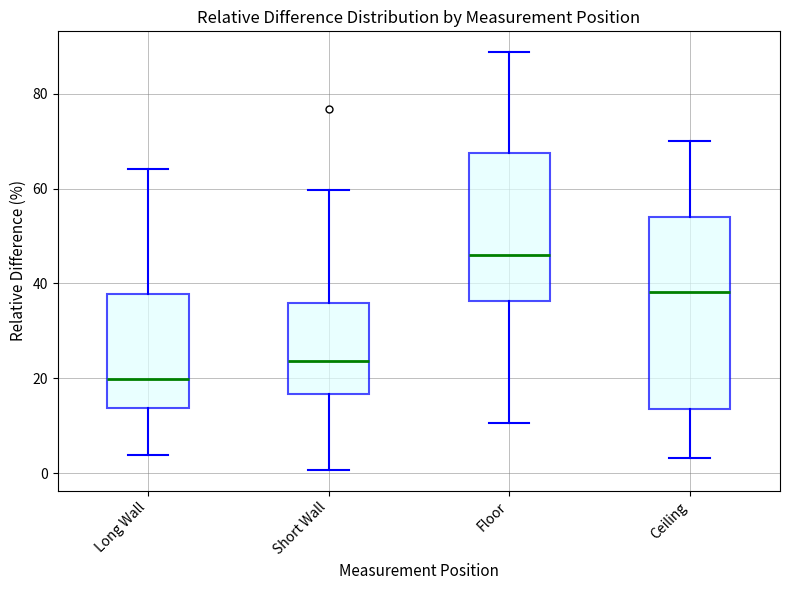

Reading left to right, transcribe this box plot: for each box, give where its median line is, the range the box spans, and where its two whiskers end, as read against the y-axis. The values are not printed on the chart, so give them approximately, as read against the axis.

Long Wall: median 20, box 14 to 38, whiskers 4 to 64
Short Wall: median 24, box 16 to 36, whiskers 0 to 60
Floor: median 46, box 36 to 68, whiskers 10 to 88
Ceiling: median 38, box 14 to 54, whiskers 4 to 70